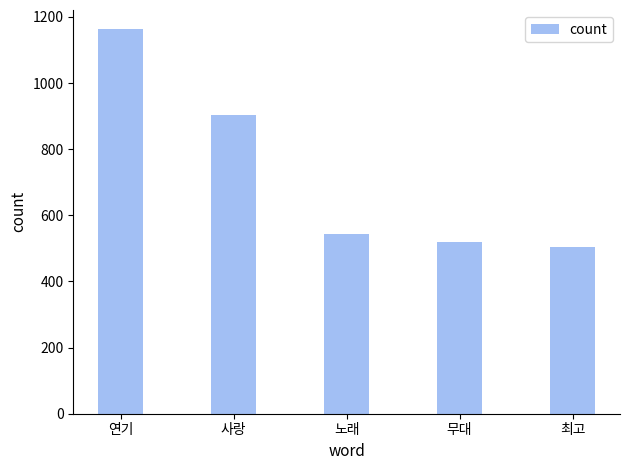

True or false: the data shows 814 at 최고.

False